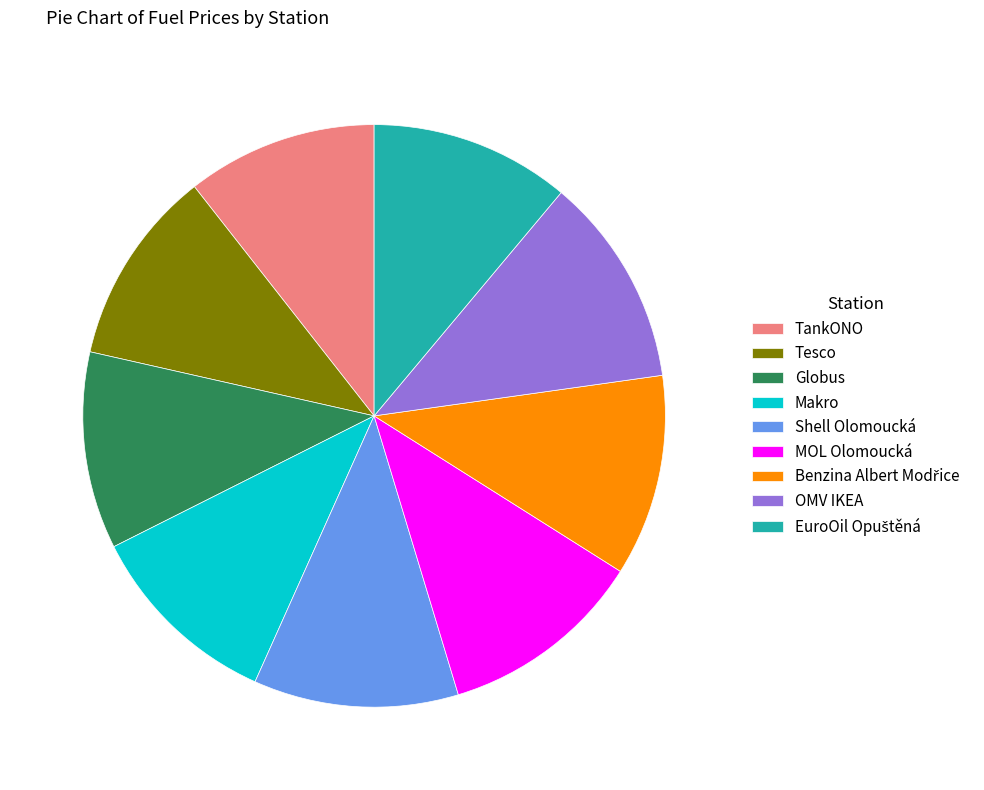

Count the number of slices in the pie.

9